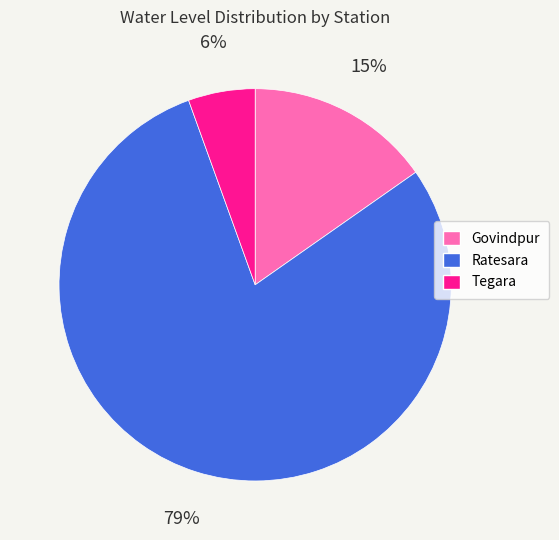

Rank the categories by value from lowest to highest.

Tegara, Govindpur, Ratesara